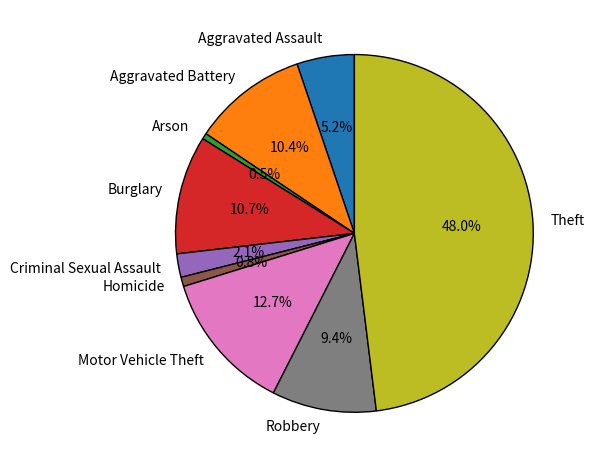

What is the largest slice in the pie chart?

Theft